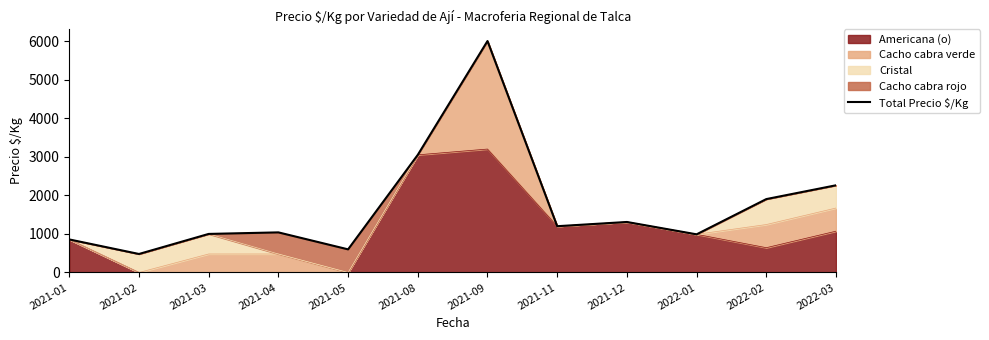

Between 2022-01 and 2021-08, which is larger?

2021-08